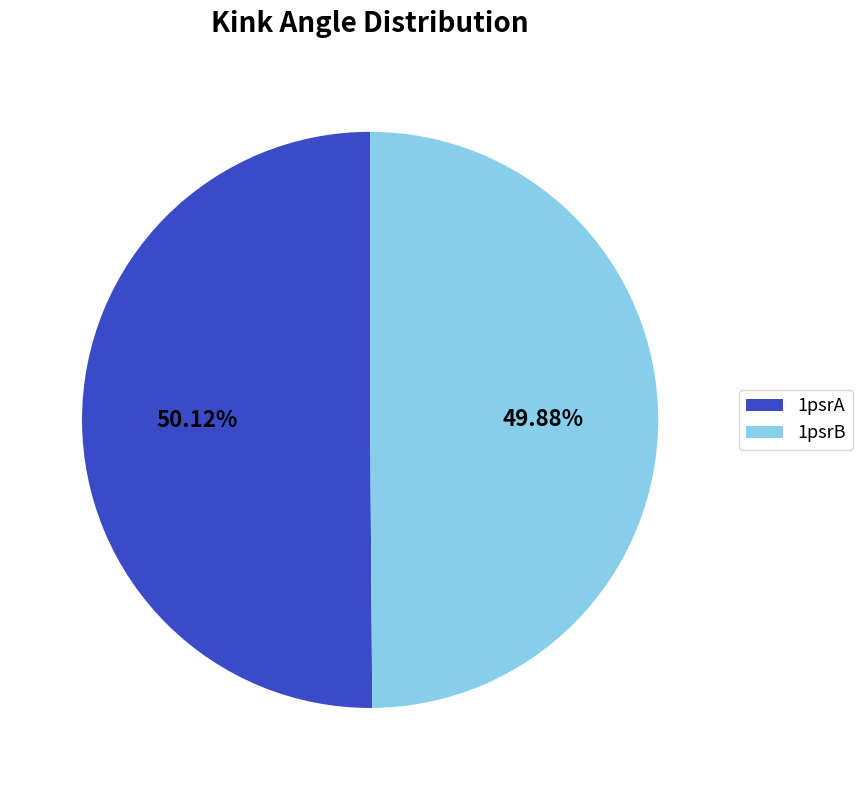

To the nearest percent, what portion does 1psrB represent?

50%